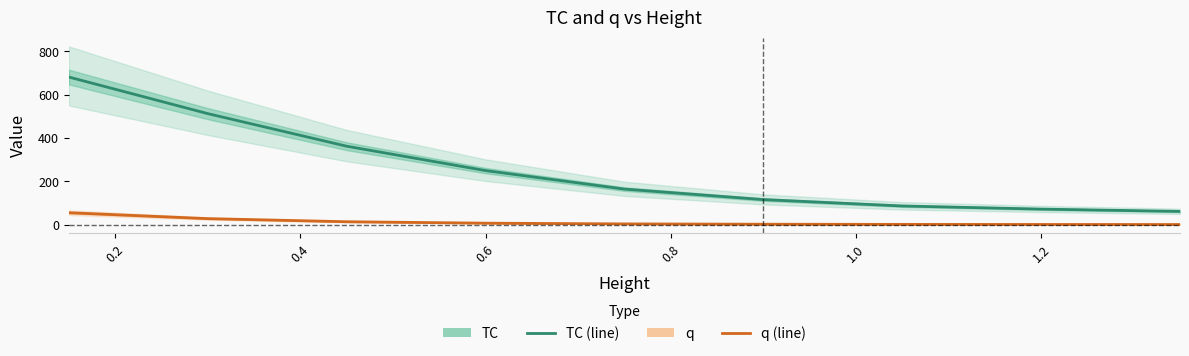

True or false: TC and q cross at least once.

False